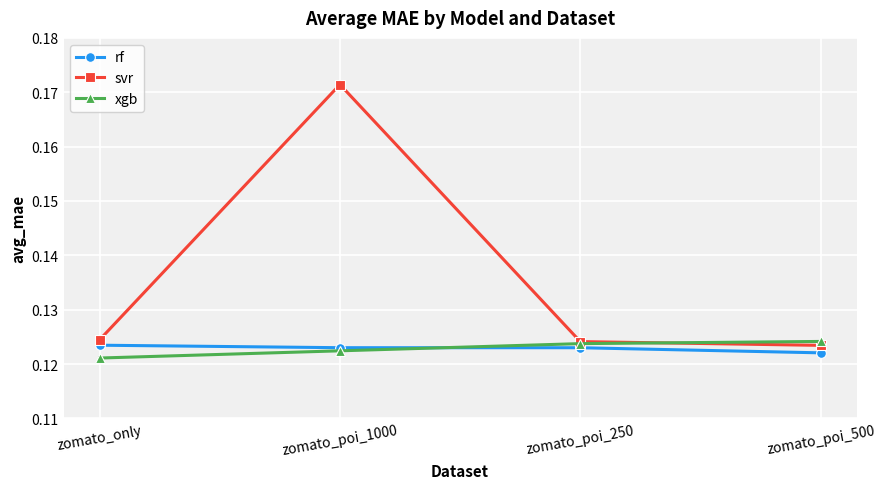

How many interior local peaks does the svr series have?

1